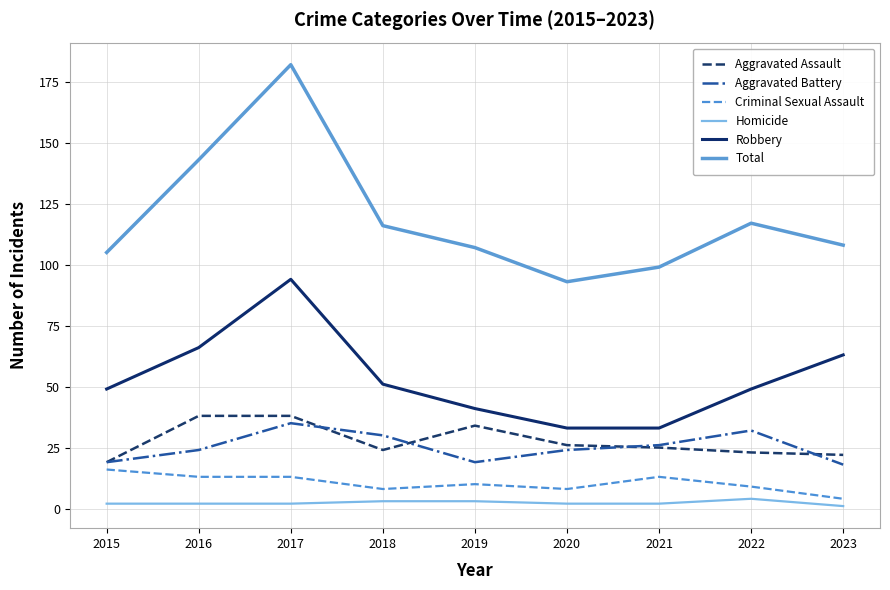

What value does the Total series have at 2018?

116